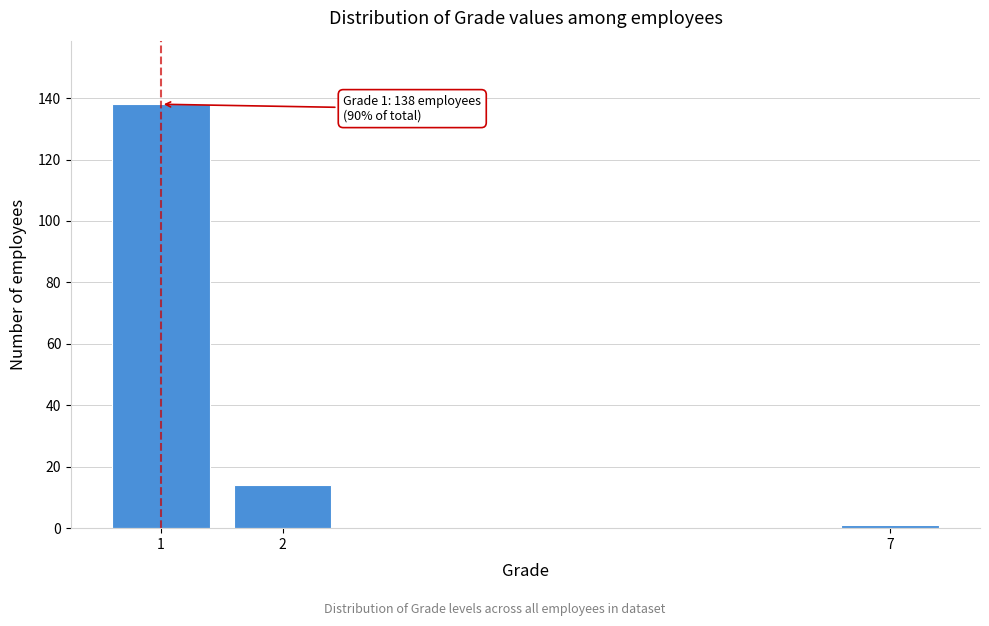

Reading left to right, extract all data points from this chart.

138	14	1